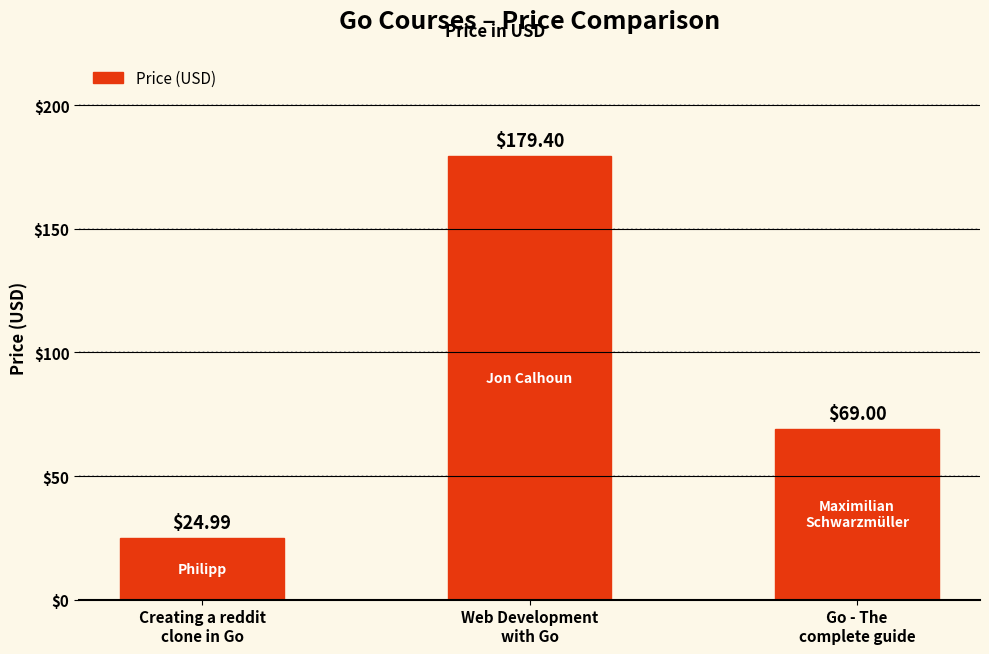

List the labels in order of value, largest first.

Web Development
with Go, Go - The
complete guide, Creating a reddit
clone in Go